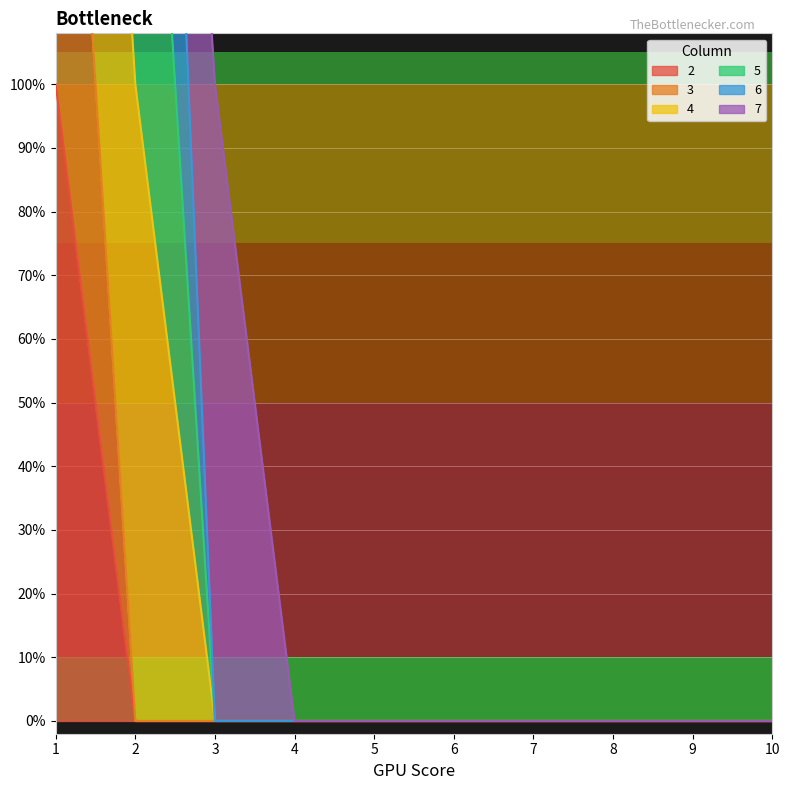

Which category has the lowest value across all series?

2